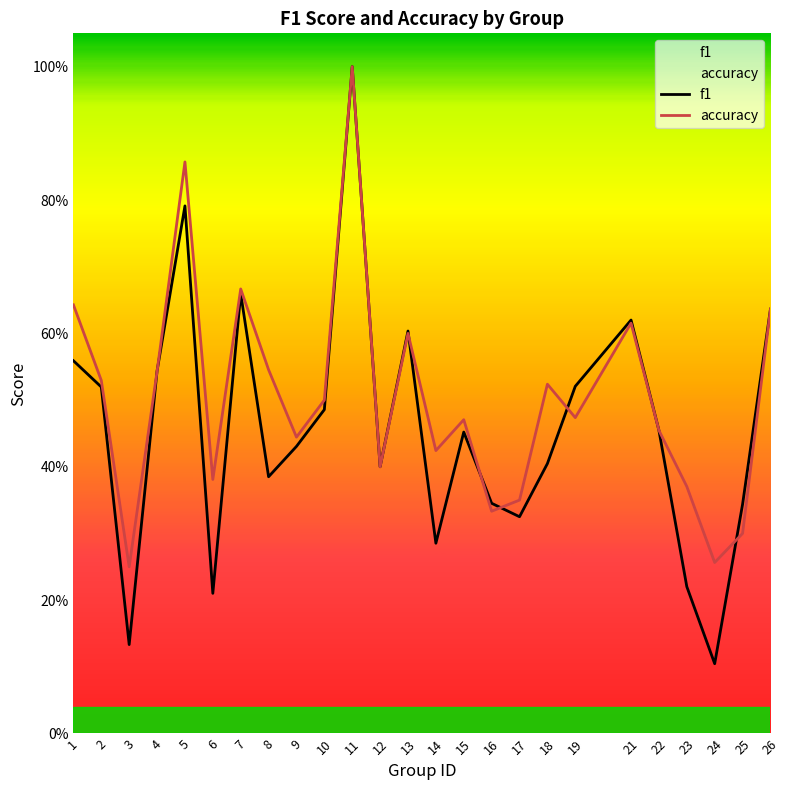

The value of f1 at 9 is 0.7. True or false?

False